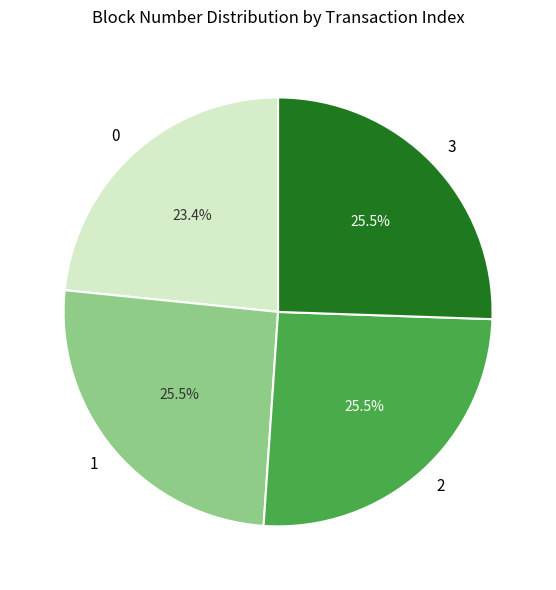

To the nearest percent, what is the average slice percentage?

25%